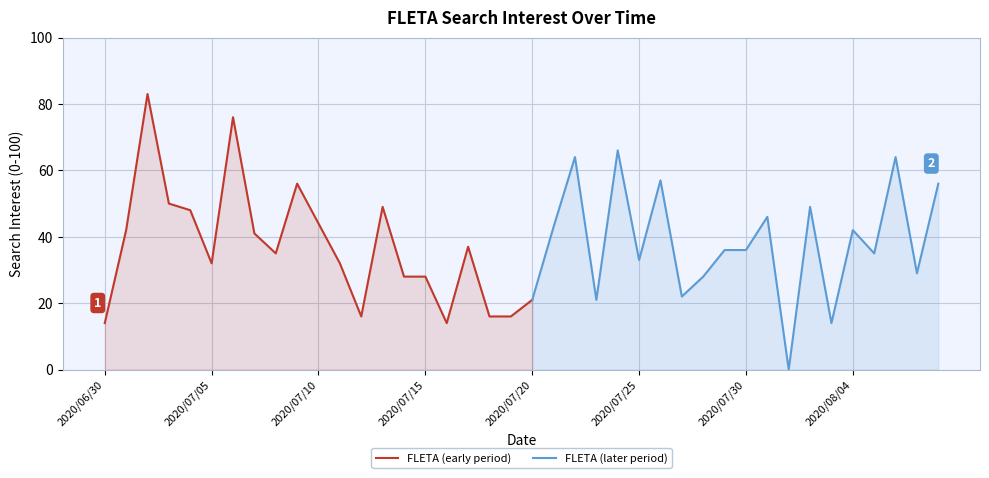

At which category does the data reach its first local valley?

2020/07/05